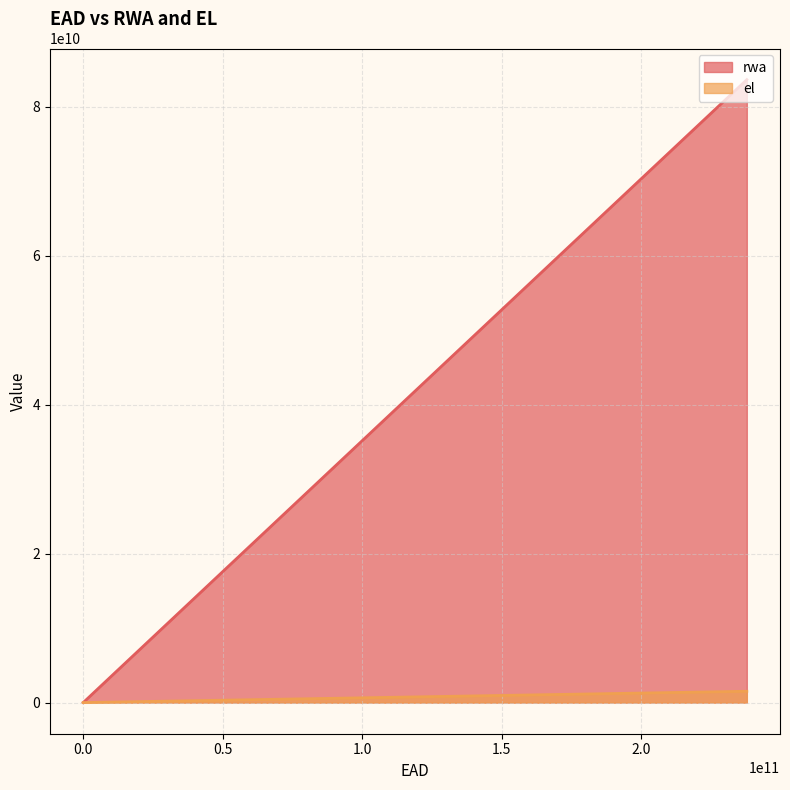

The rwa series shows 0.0 at 0. True or false?

True